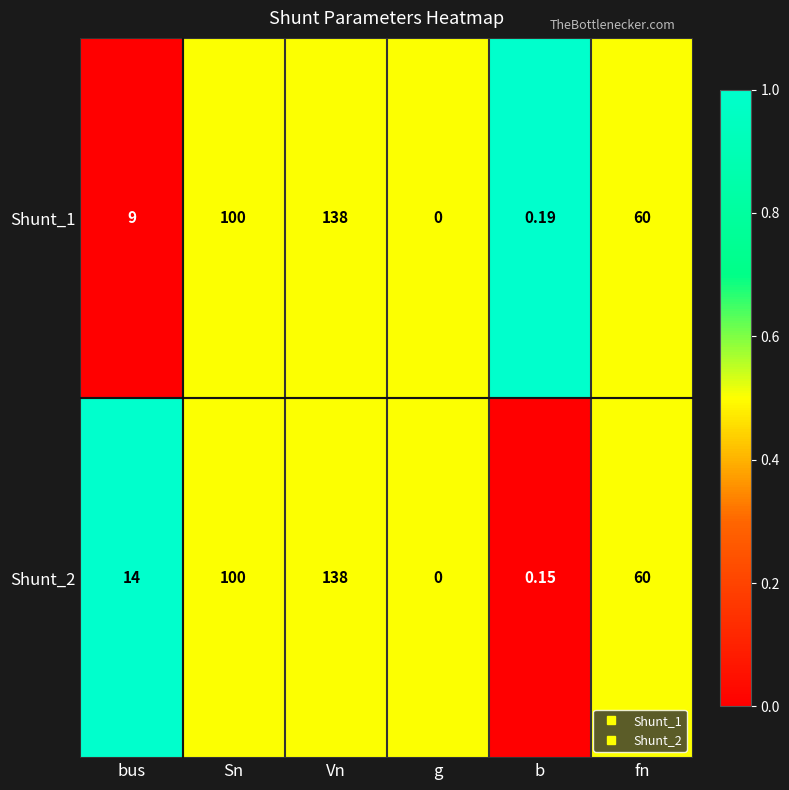

At which label does Shunt_1 reach its peak?

Vn